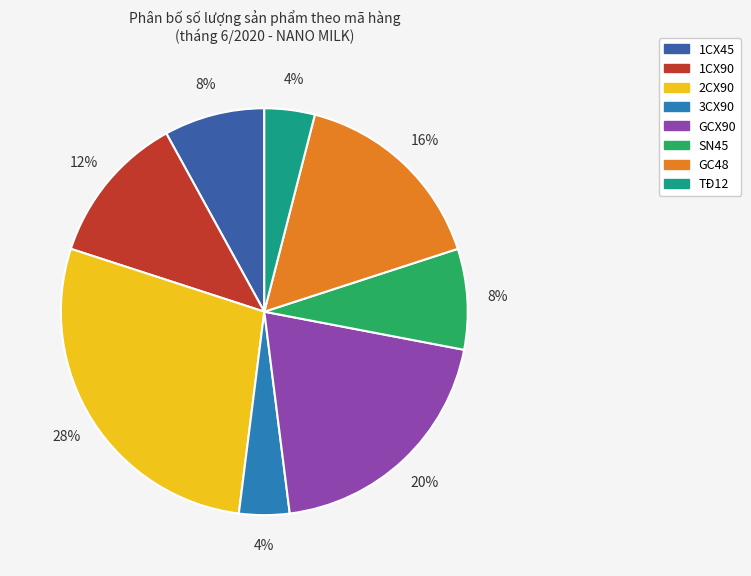

The 3CX90 slice represents 4% of the pie. True or false?

True